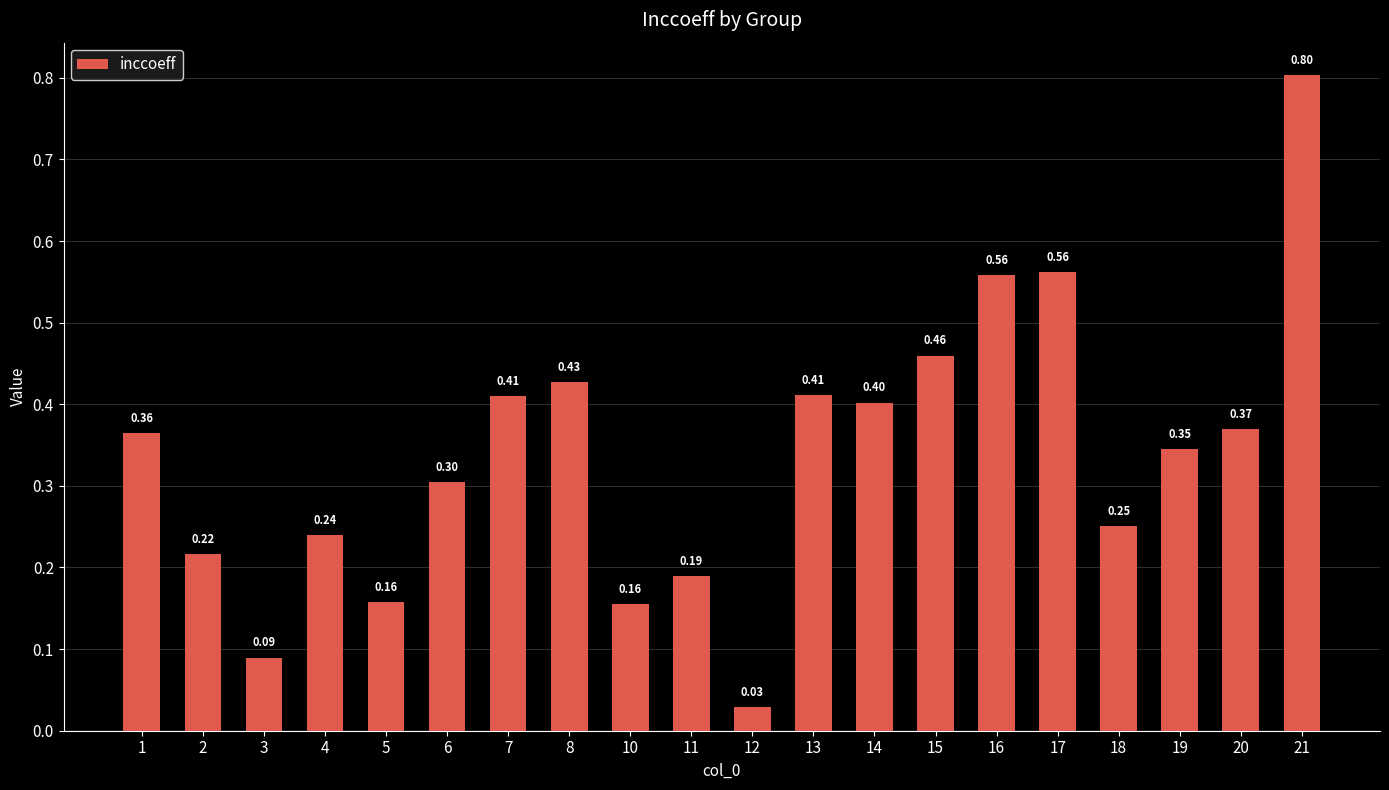

What is the difference between the maximum and second lowest values?

0.7